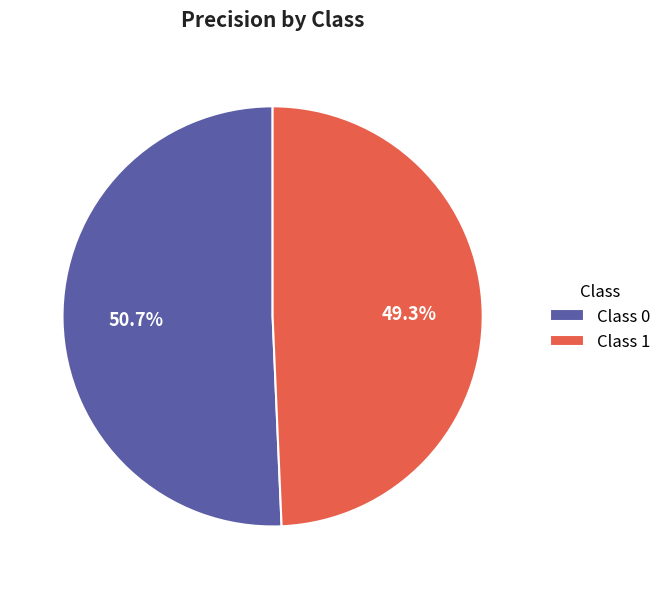

Which has a higher value, Class 1 or Class 0?

Class 0